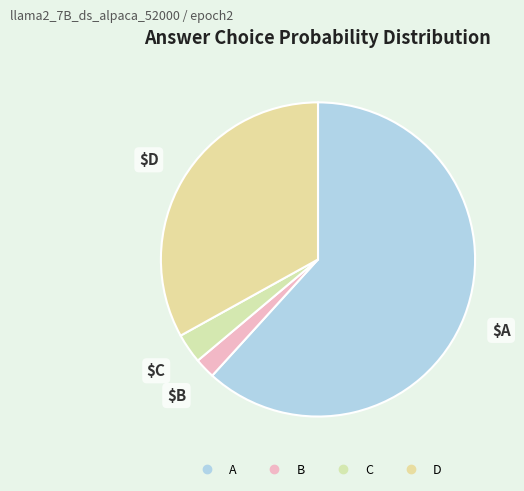

What is the majority slice?

A